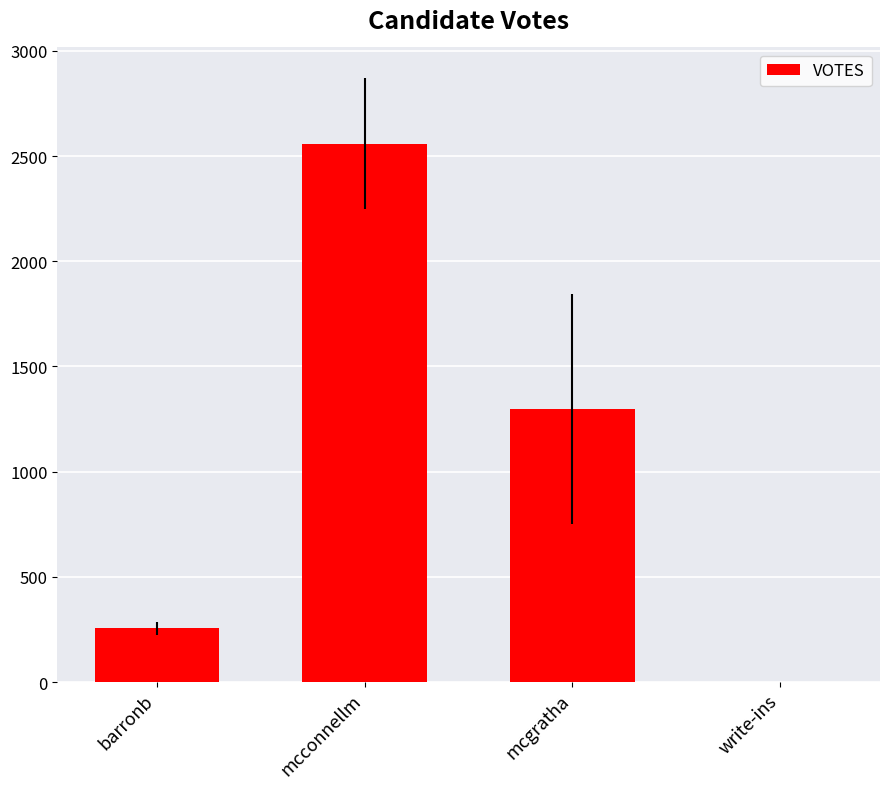

What is the sum of the values at barronb and mcgratha?

1555